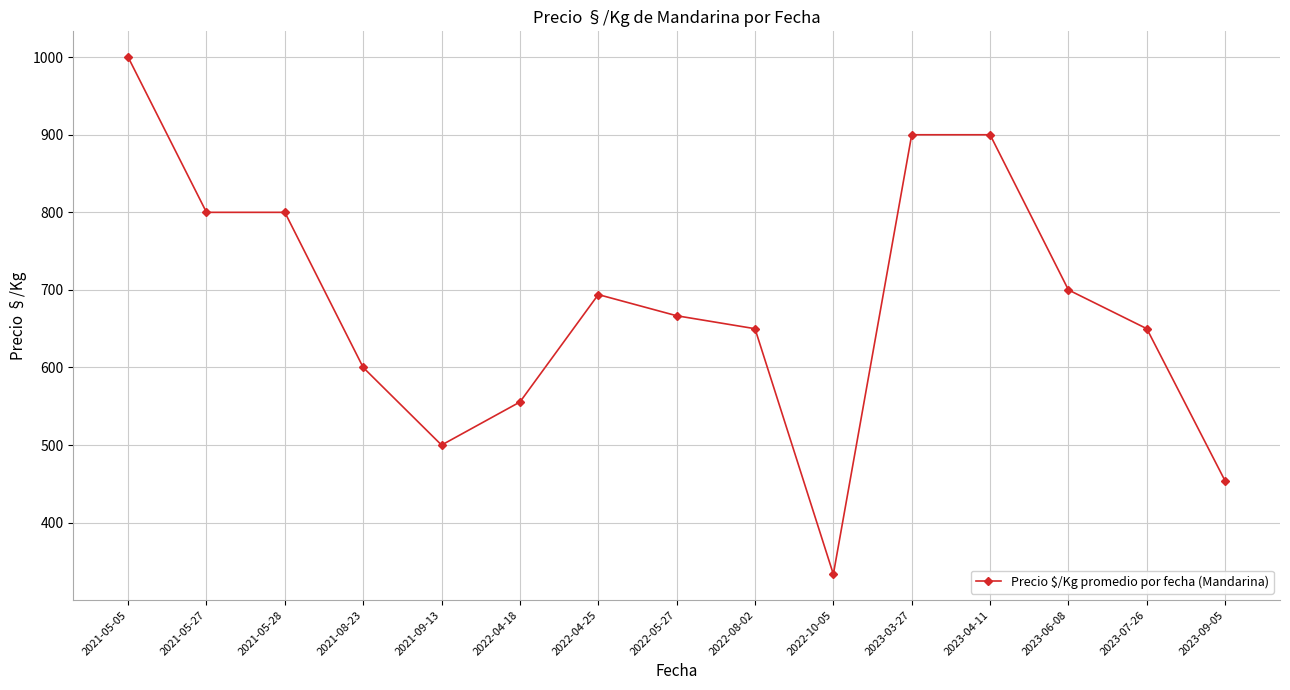

Count the number of data series in this chart.

1